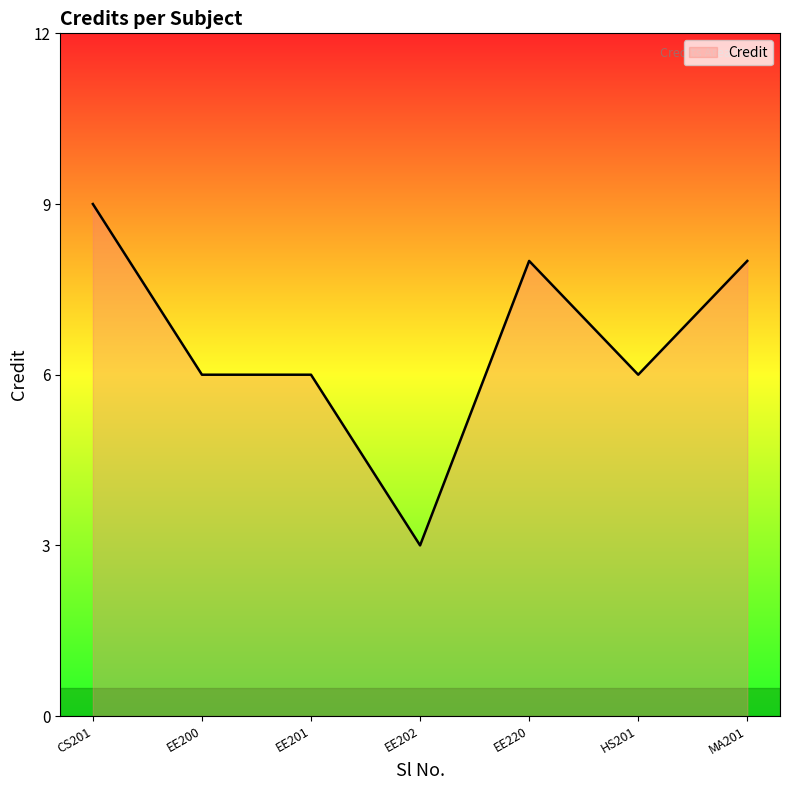

Is it true that the value at EE202 is 3?

True